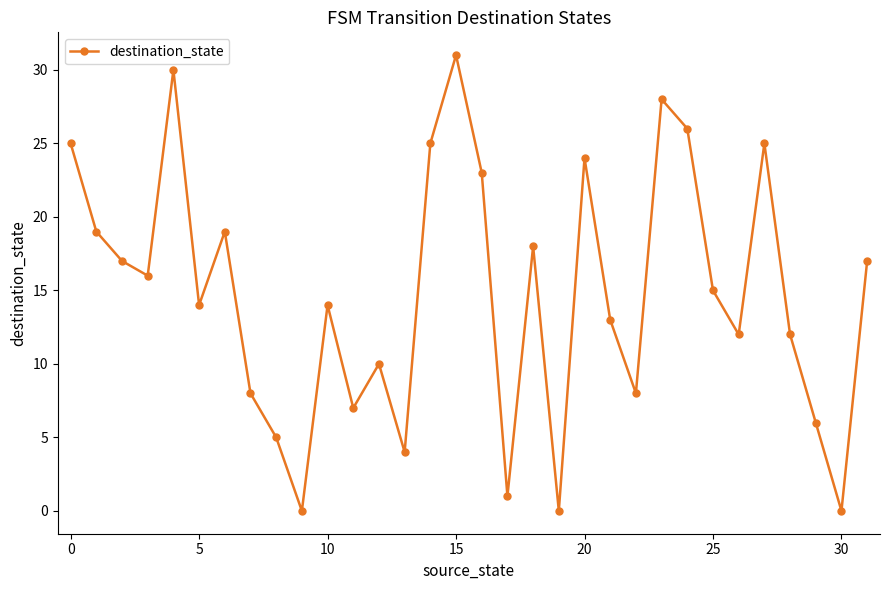

What is the maximum value shown in the chart?

31